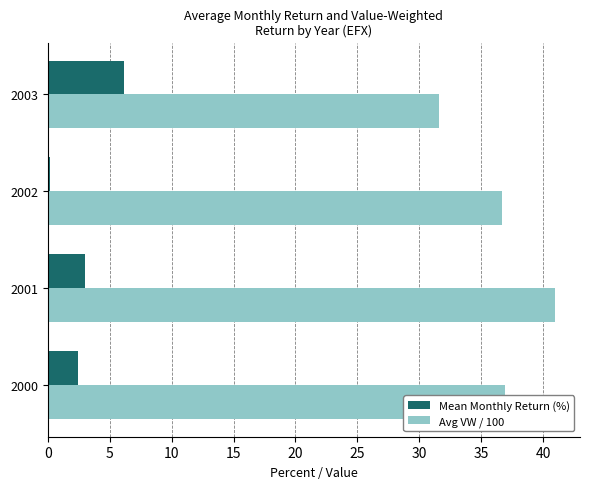

The Mean Monthly Return (%) series shows 0.2 at 2002. True or false?

True